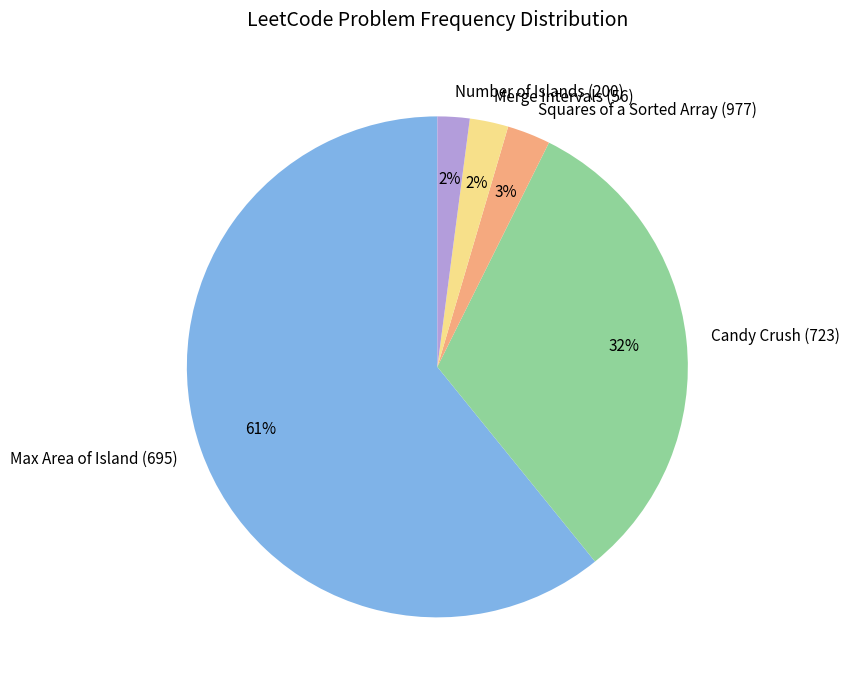

To the nearest percent, what is the average slice percentage?

20%